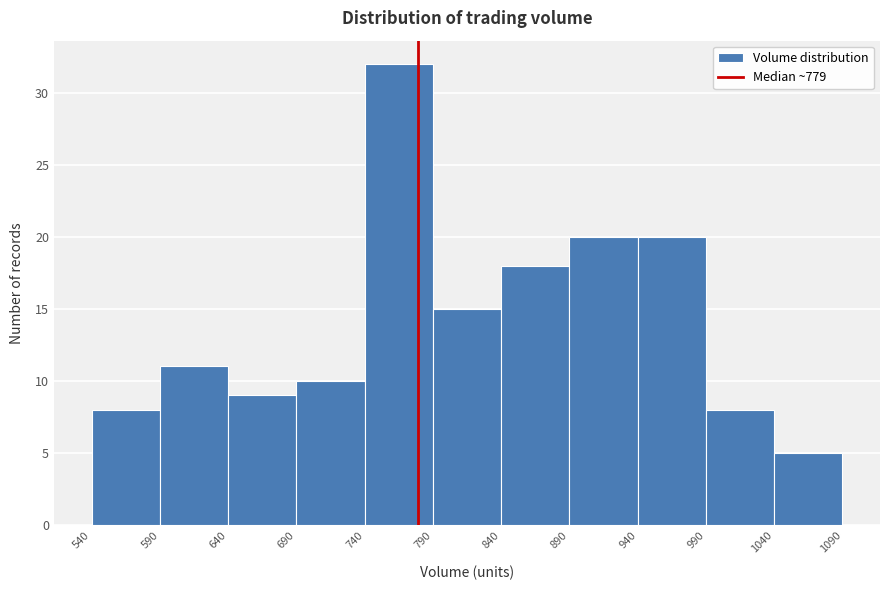

What is the height of the bar covering 540 to 590 on the x-axis? The values are not printed on the chart, so give them approximately, as read against the axis.

8